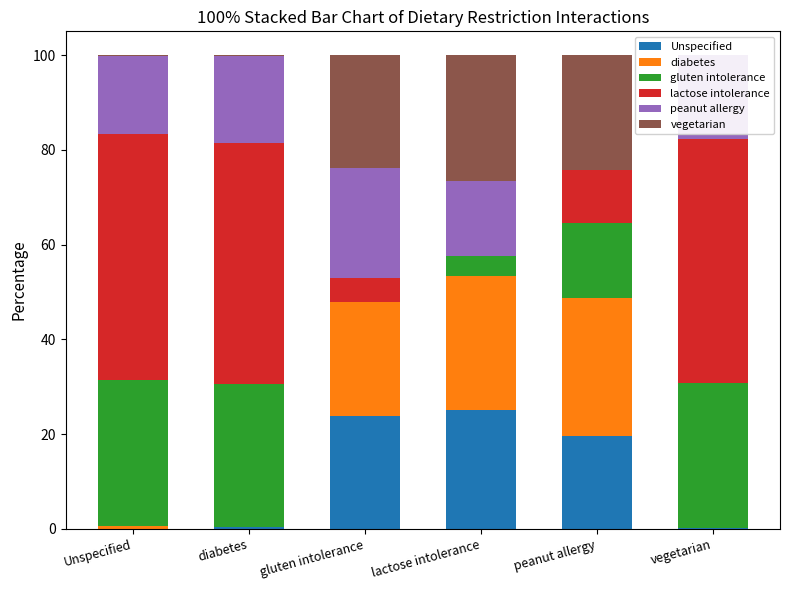

What is the average value of the lactose intolerance series?

28.4